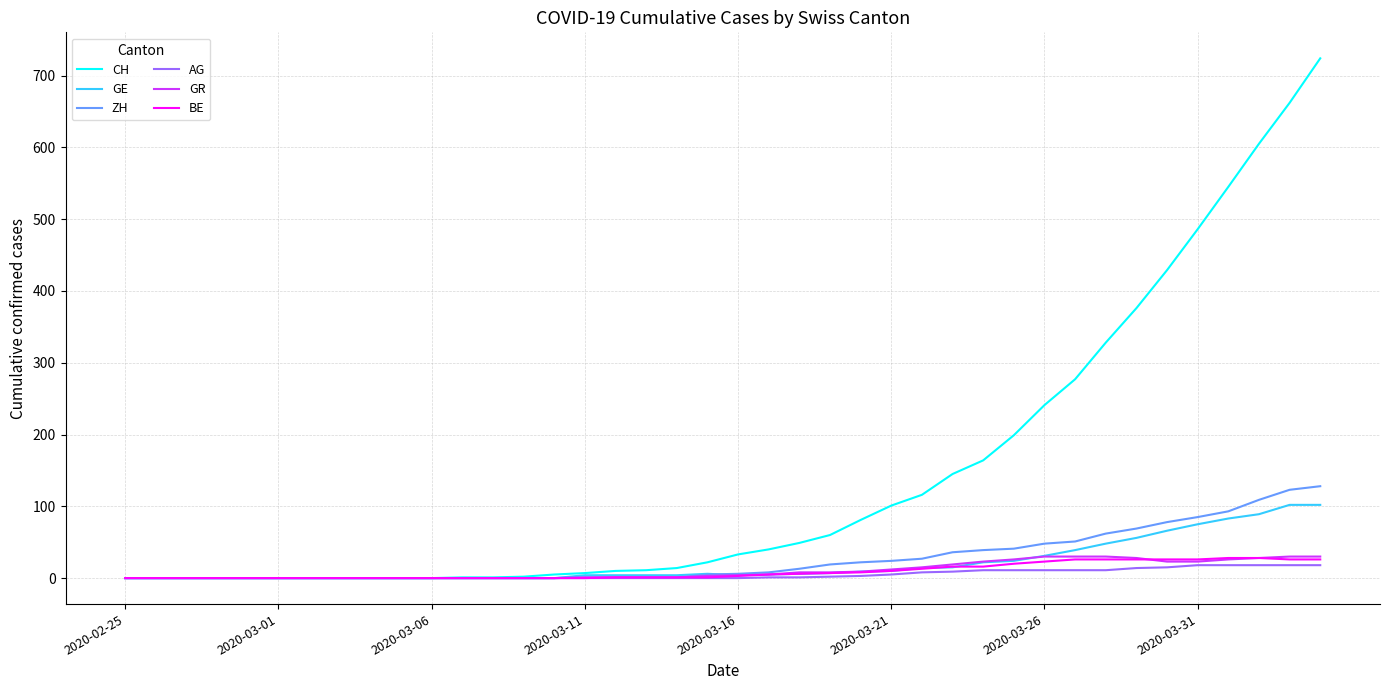

Which series has the largest total across all categories?

CH